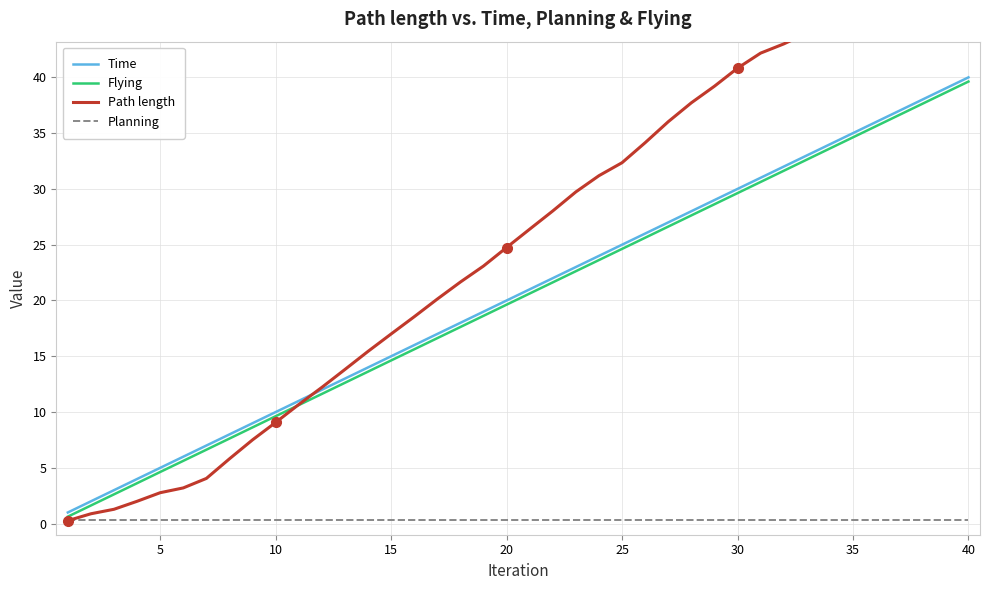

Is it true that Planning equals 0.4 at 5?

True